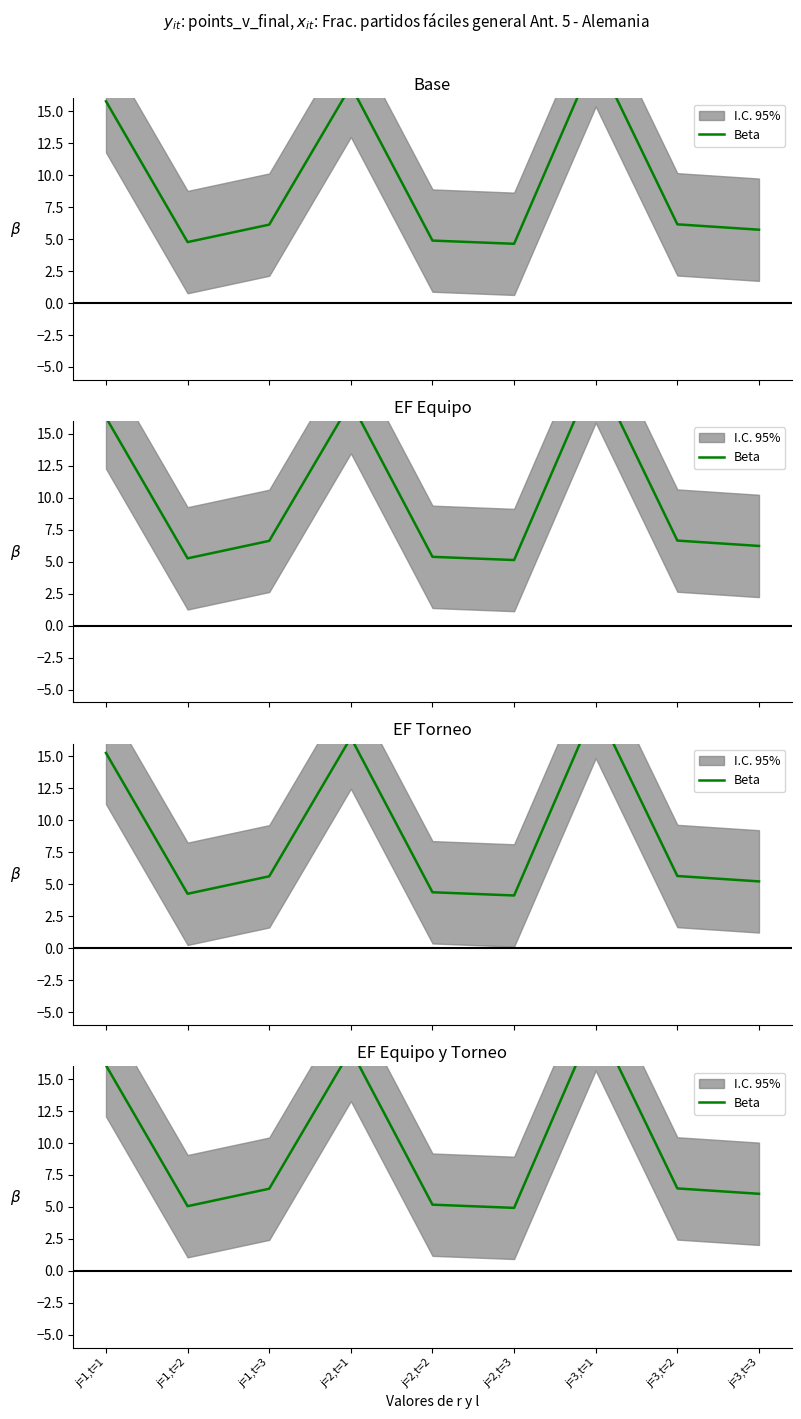

What is the greatest value displayed?

19.7